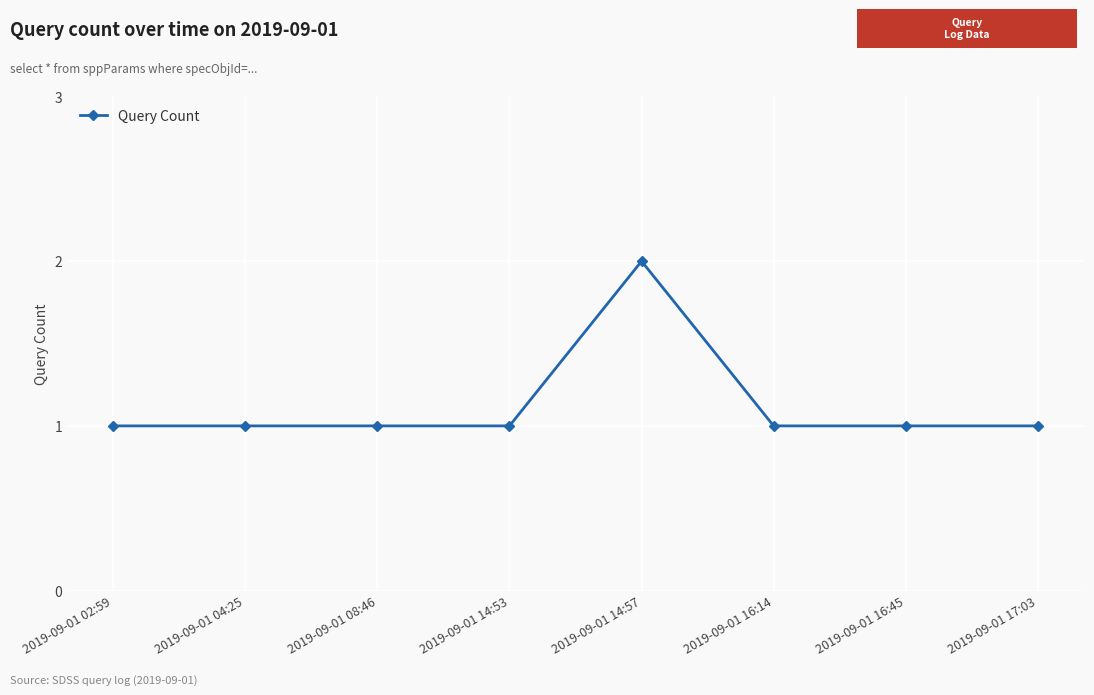

What position from the left is 2019-09-01 16:14?

6